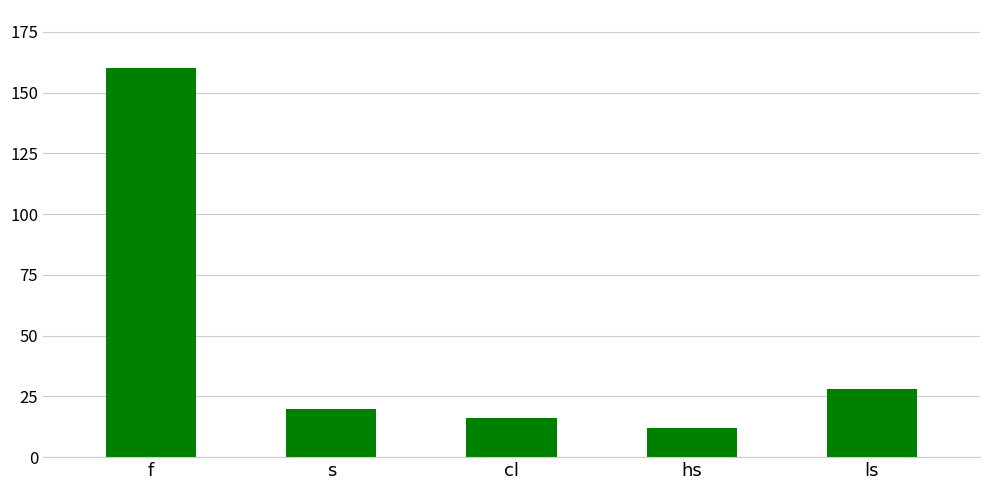

Reading right to left, transcribe all the data shown in this chart.

ls=28	hs=12	cl=16	s=20	f=160